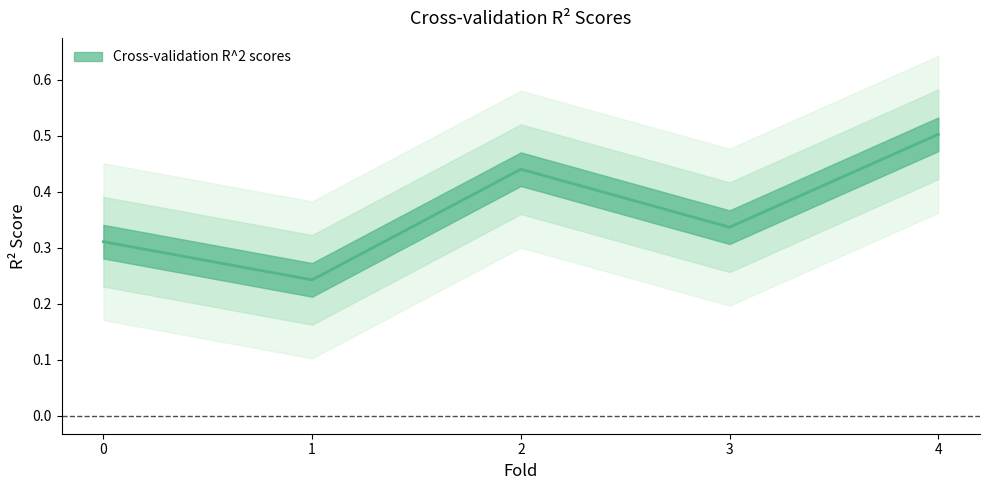

What is the sum of all values?

1.8